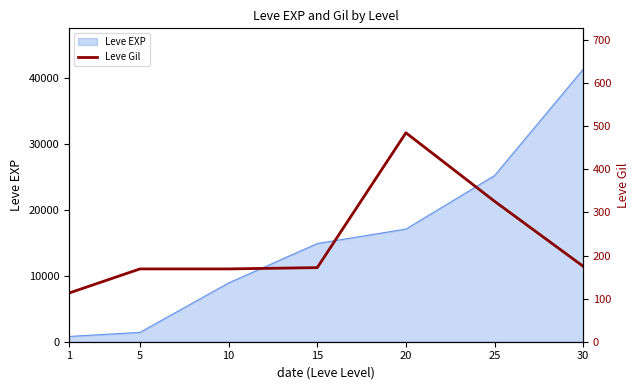

Is it true that the value at 1 is 68?

False